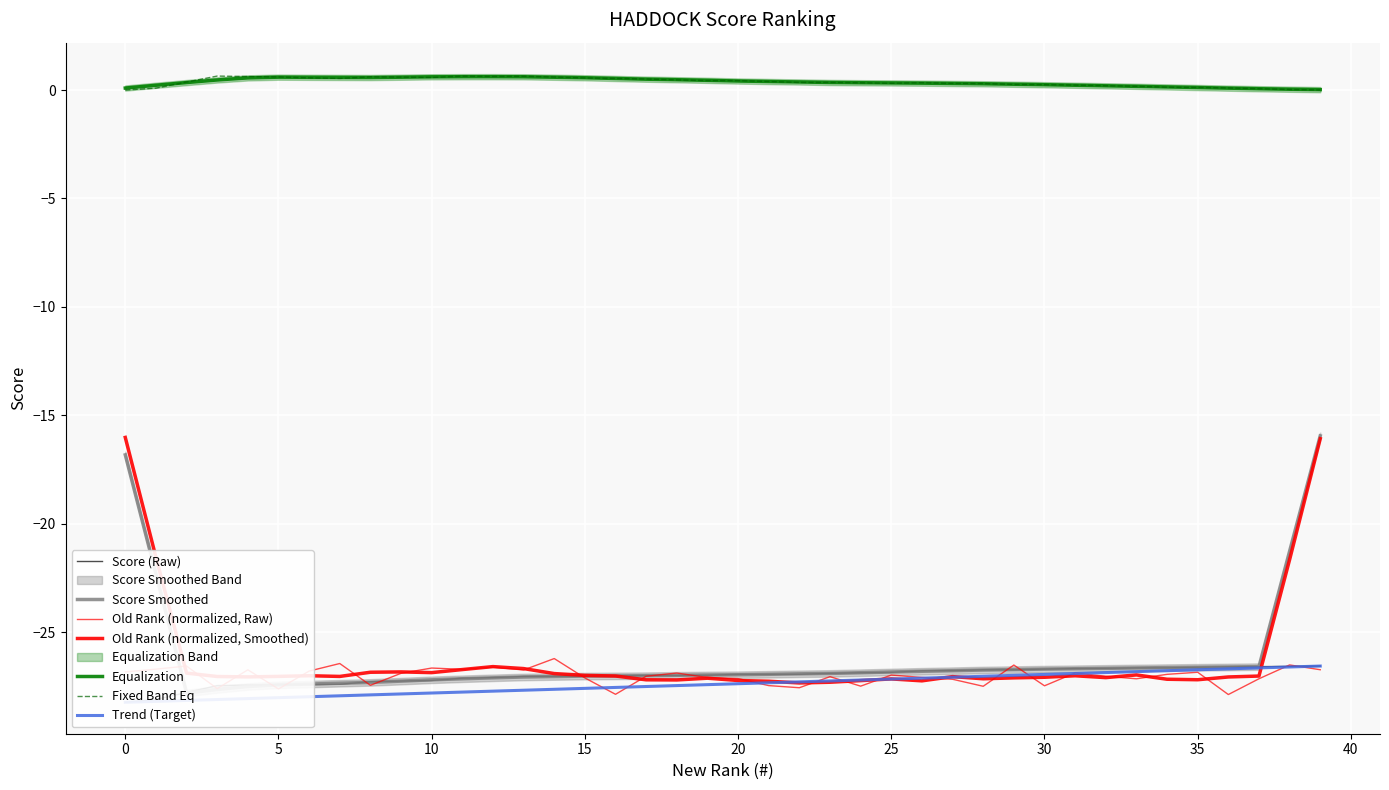

Where is old_rank nearest to the value -27?

25